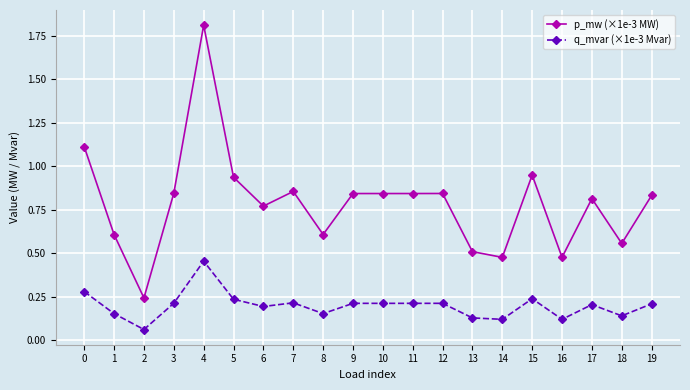

Is it true that p_mw (×1e-3 MW) equals 0.8 at 9?

True